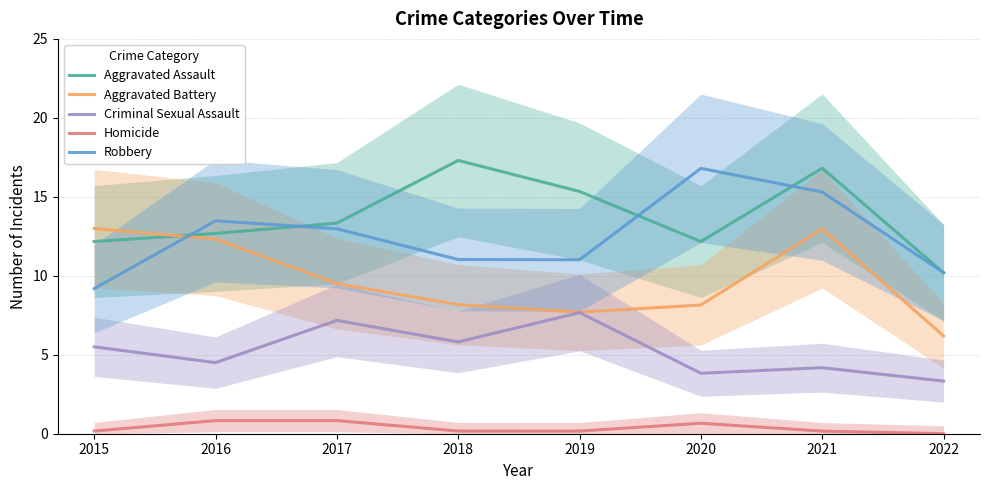

What is the difference between the maximum and minimum values in the Homicide series?

0.8